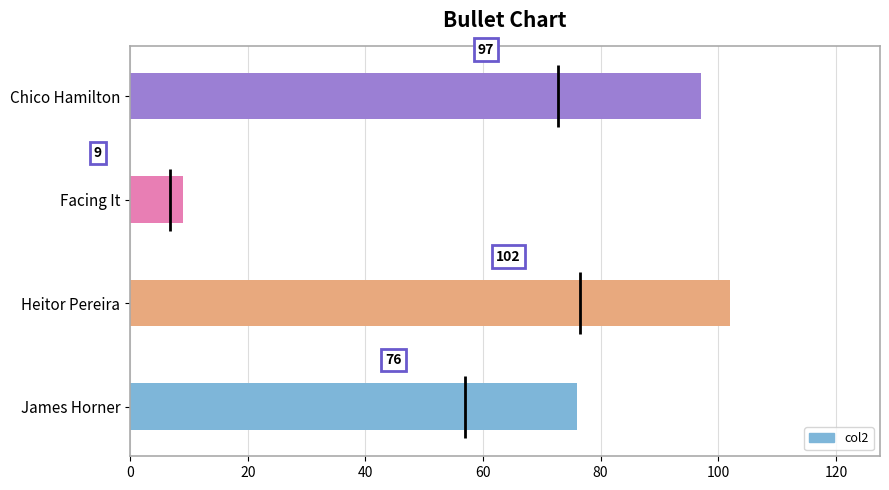

How many bars are there in total?

4